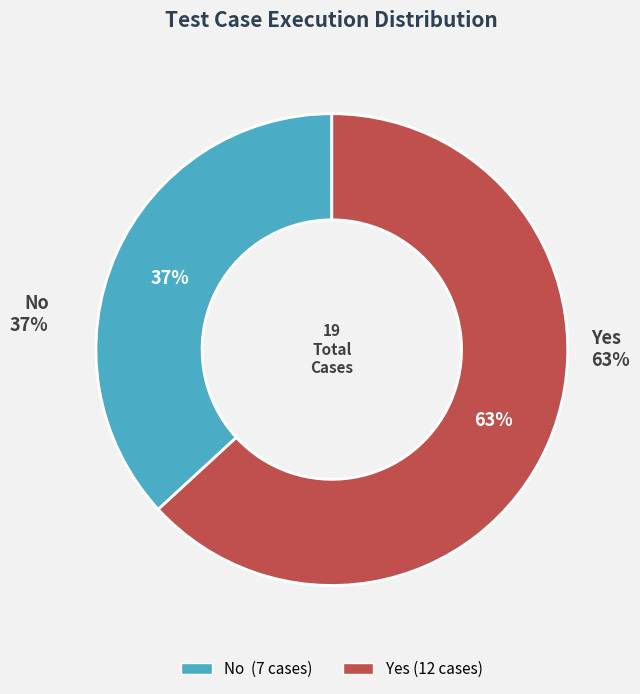

What percentage is the Yes slice, to the nearest percent?

63%